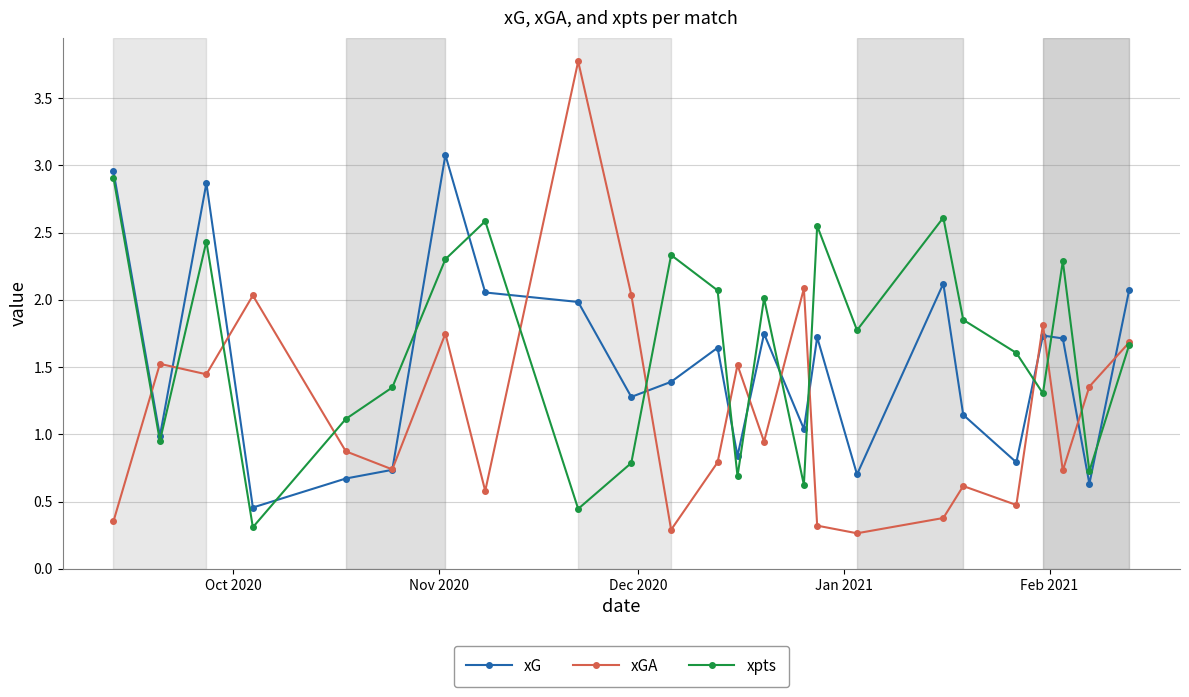

What is the value of the xpts point at the 8th from the left?

2.6